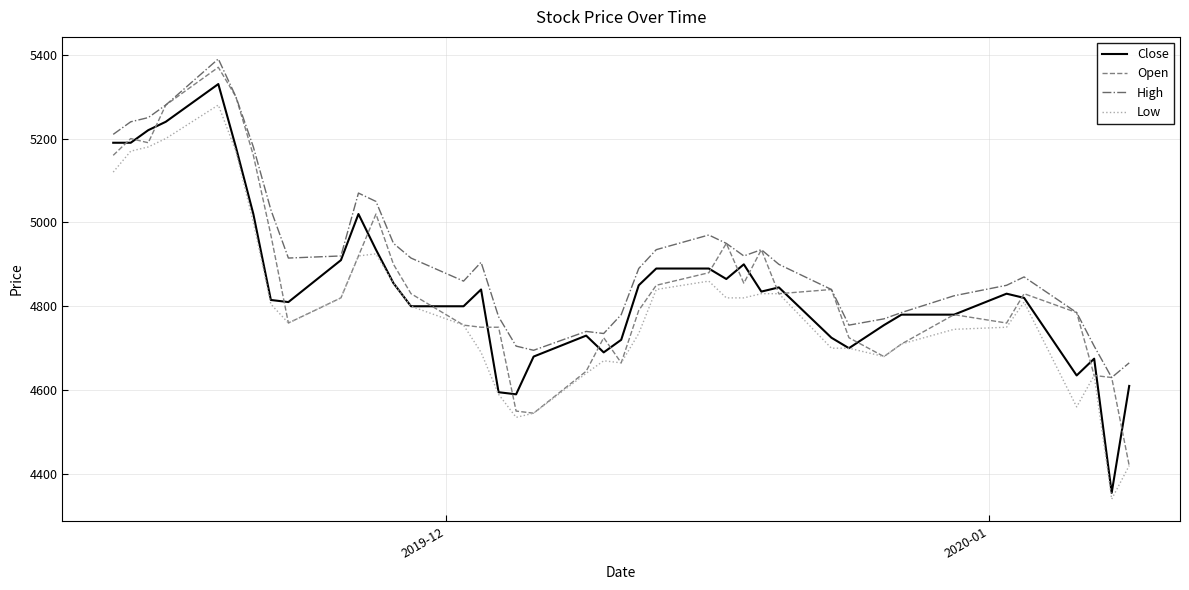

What is the minimum value shown in the chart?

4340